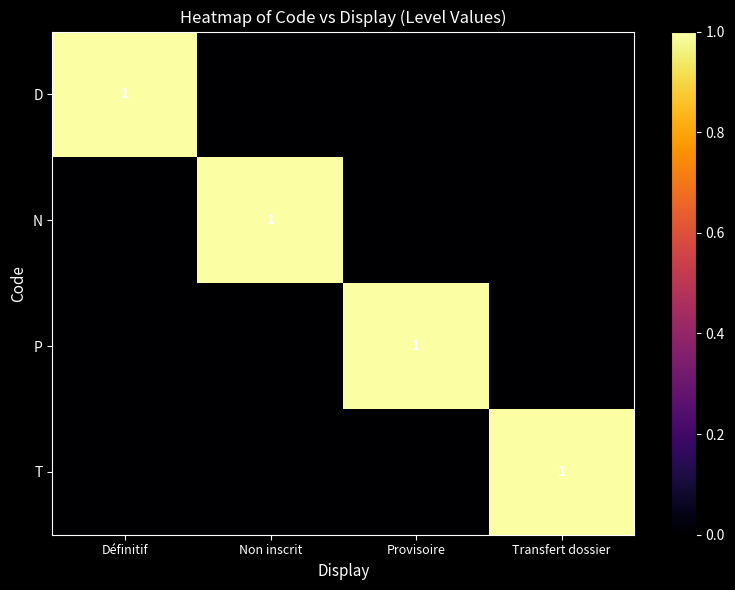

Is it true that N equals 1 at Non inscrit?

True